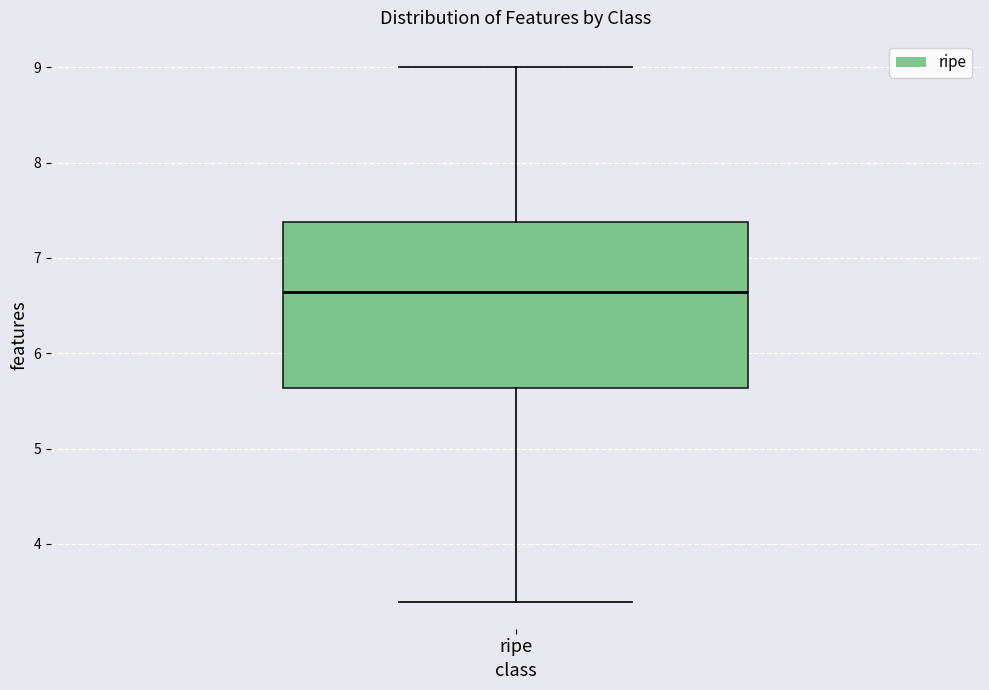

Where does the upper whisker of the box for ripe end on the y-axis? The values are not printed on the chart, so give them approximately, as read against the axis.

9.0